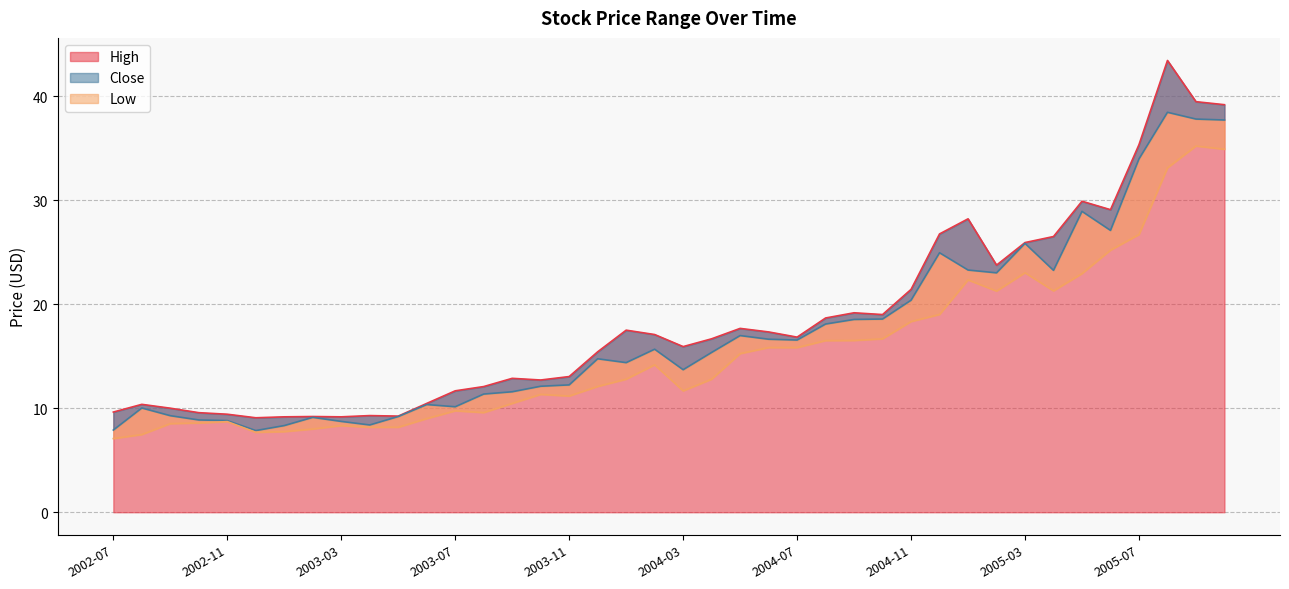

Where is High nearest to the value 26?

2005-03